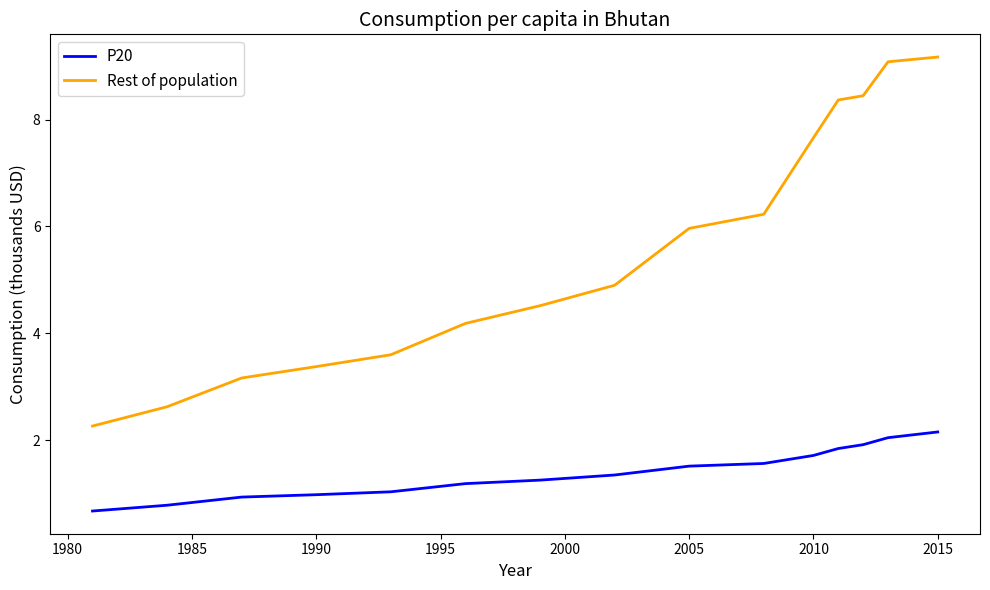

Which series has the largest total across all categories?

Rest of population